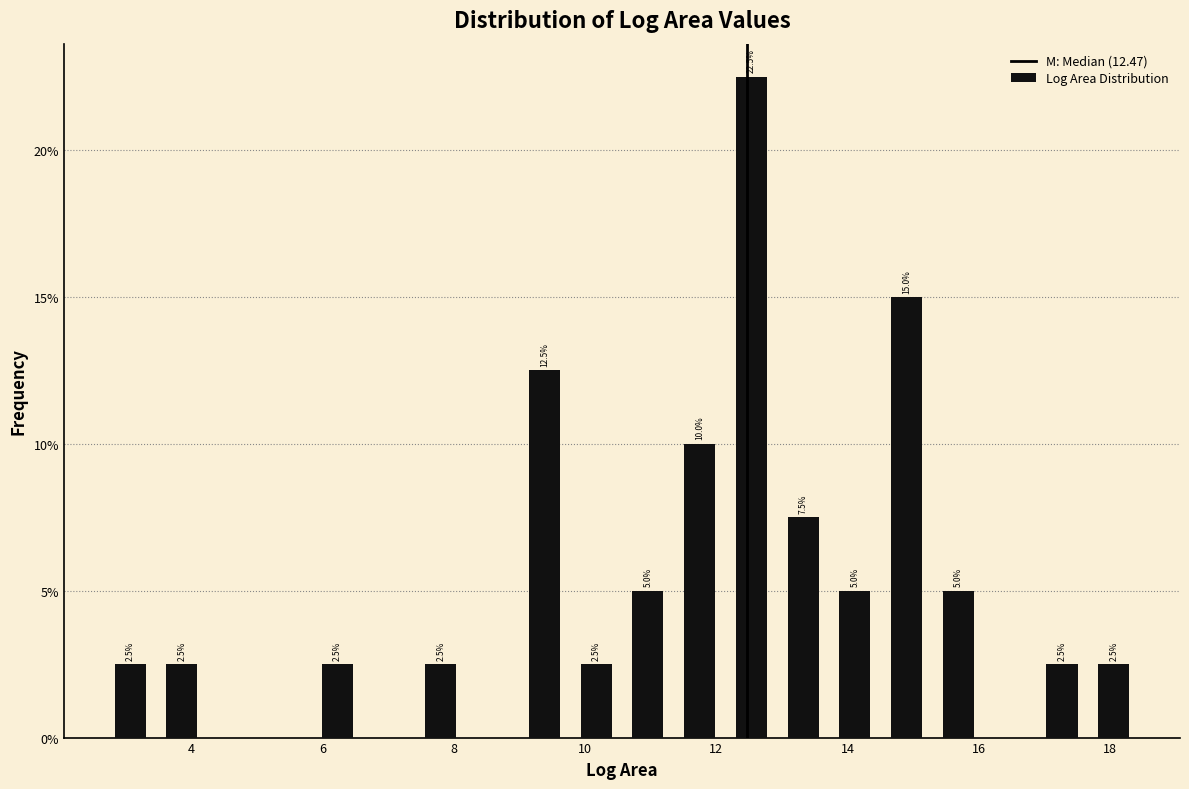

Read against the x-axis, roughly where is the centre of the tallest bar?

12.6